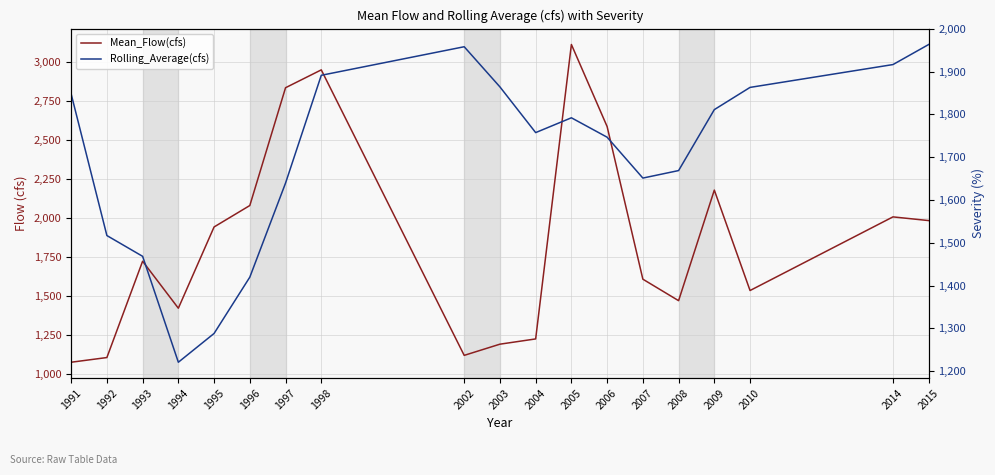

Which series has the largest total across all categories?

Mean_Flow(cfs)